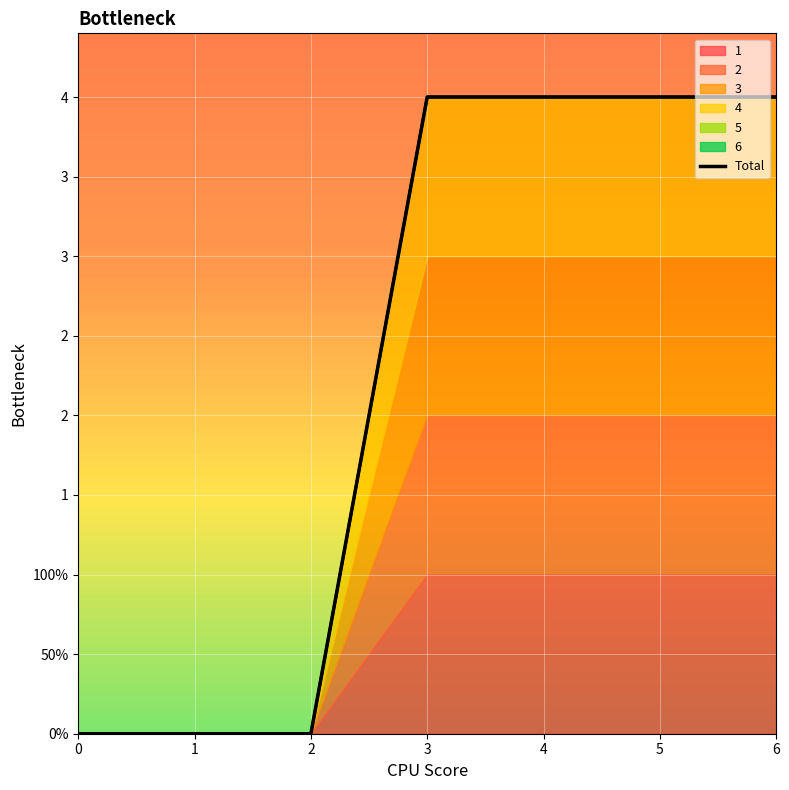

How many data points are less than 4?

3